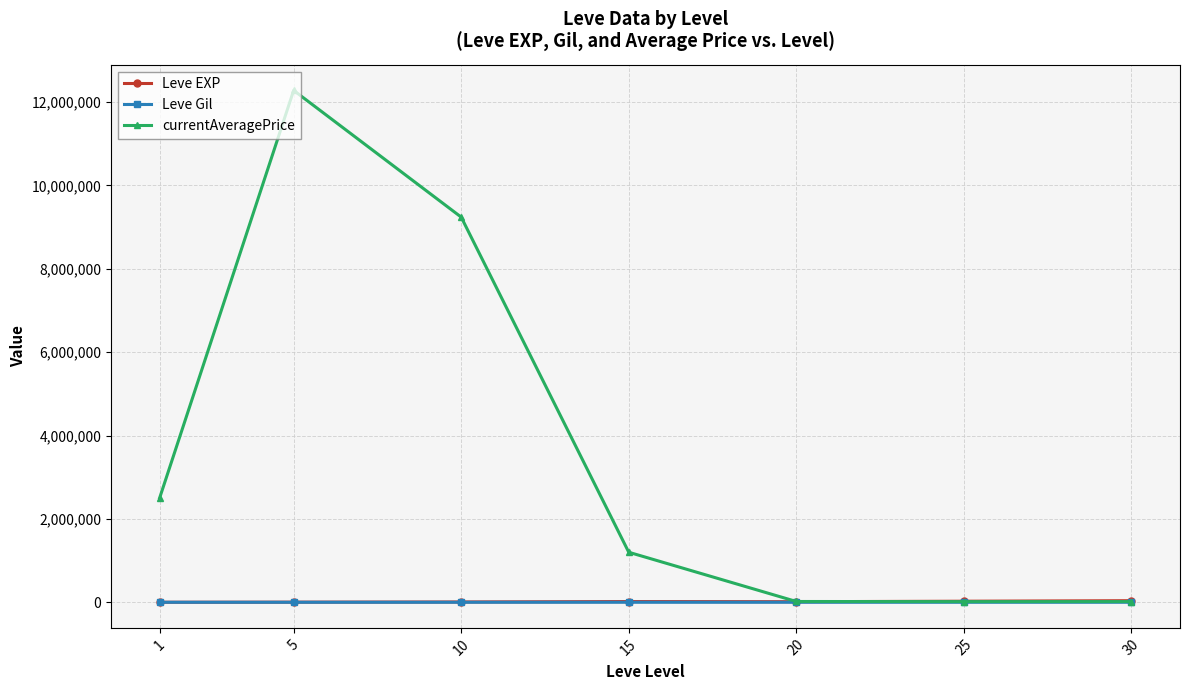

What is the difference between the maximum and second lowest values in the Leve Gil series?

225.9